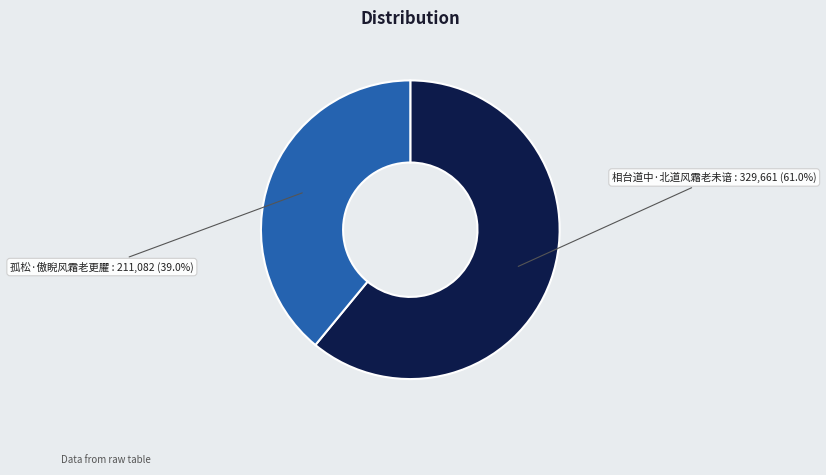

Is there a majority slice in this chart?

Yes